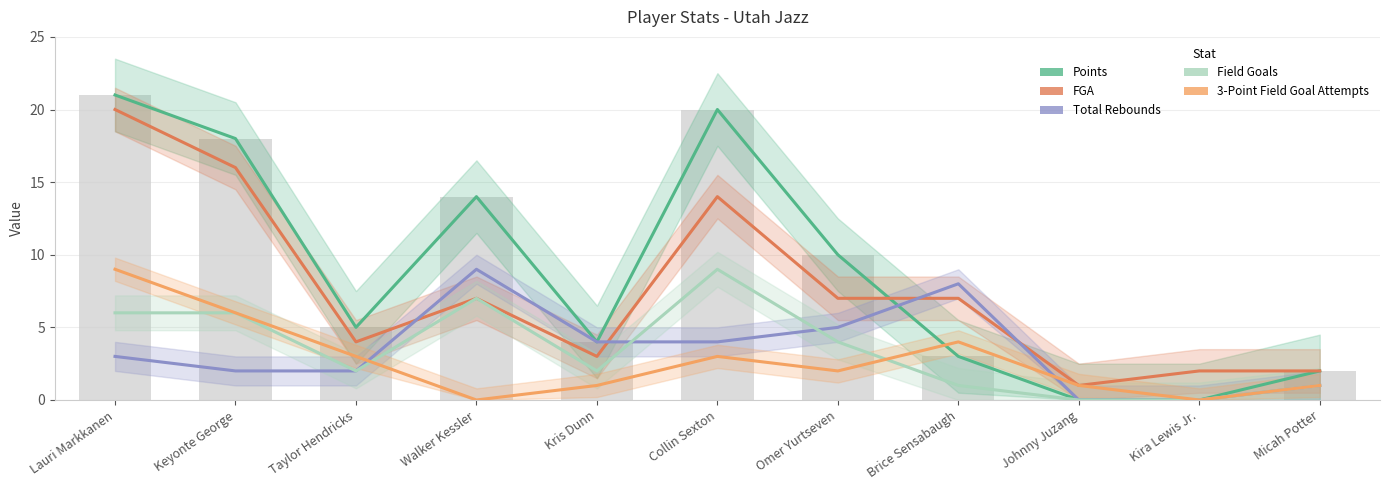

How many data points in Points are above 5?

5